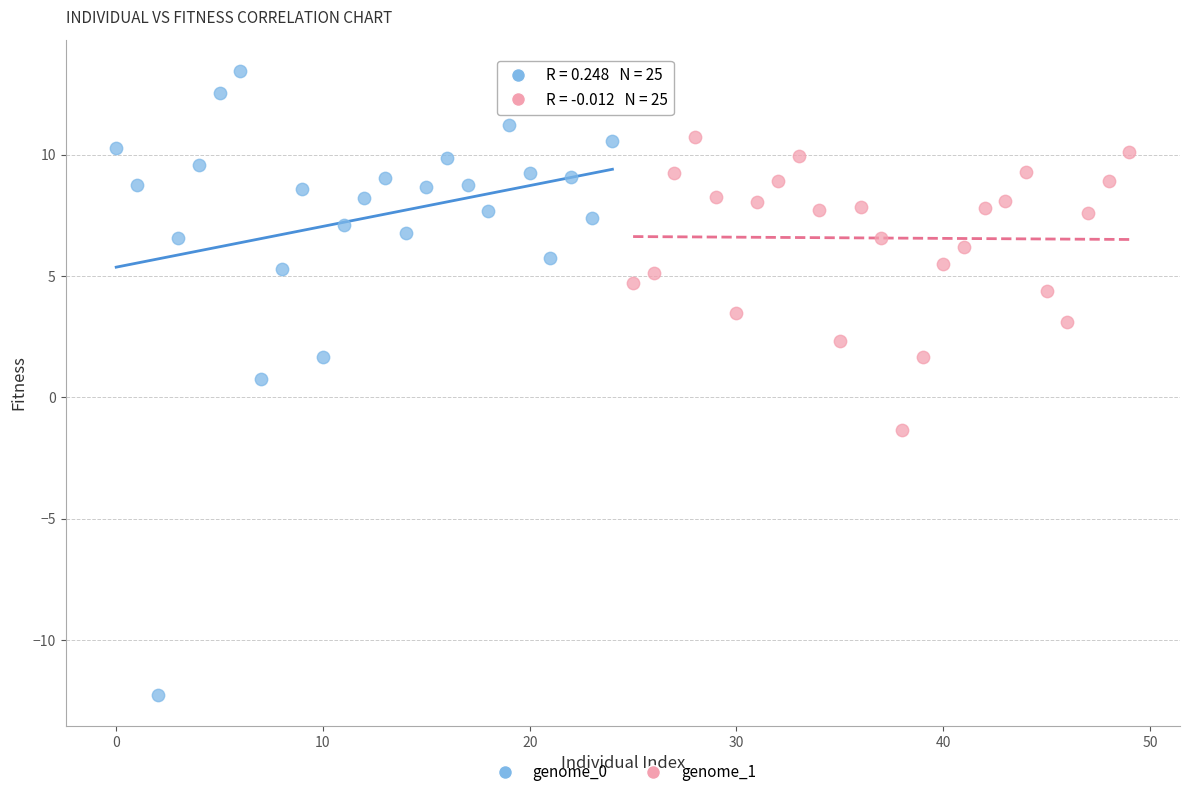

Which series has the largest Y range (max minus min)?

genome_0